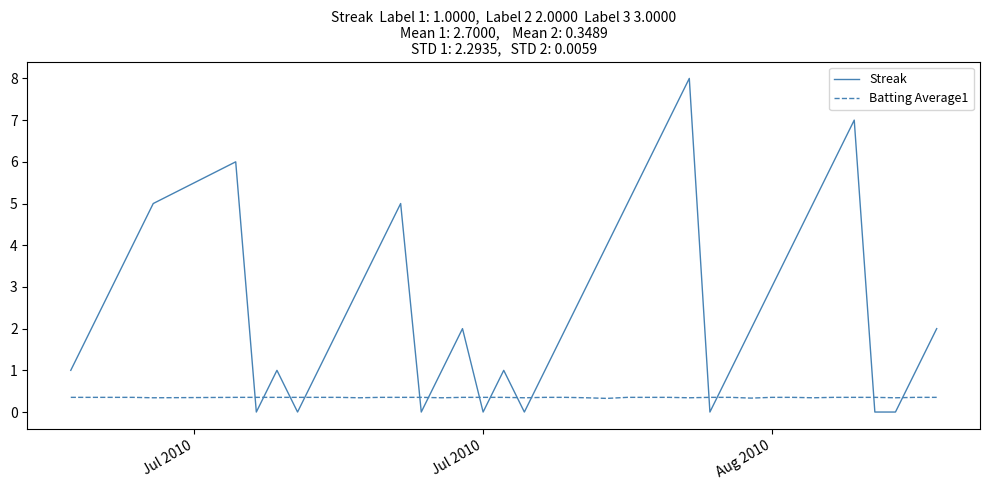

What is the lowest value of the Batting Average1 series?

0.3